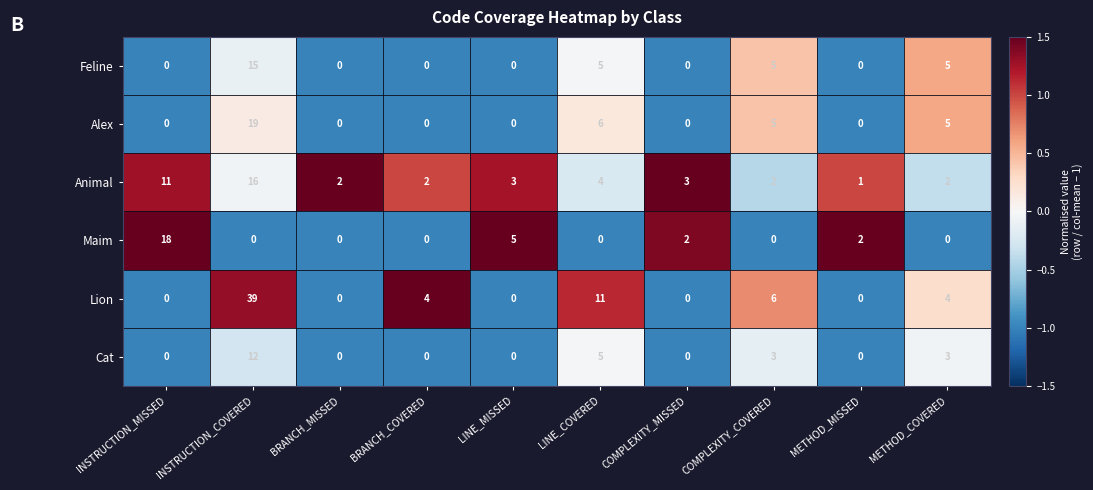

What is the difference between the second highest and second lowest values in the Alex series?

6